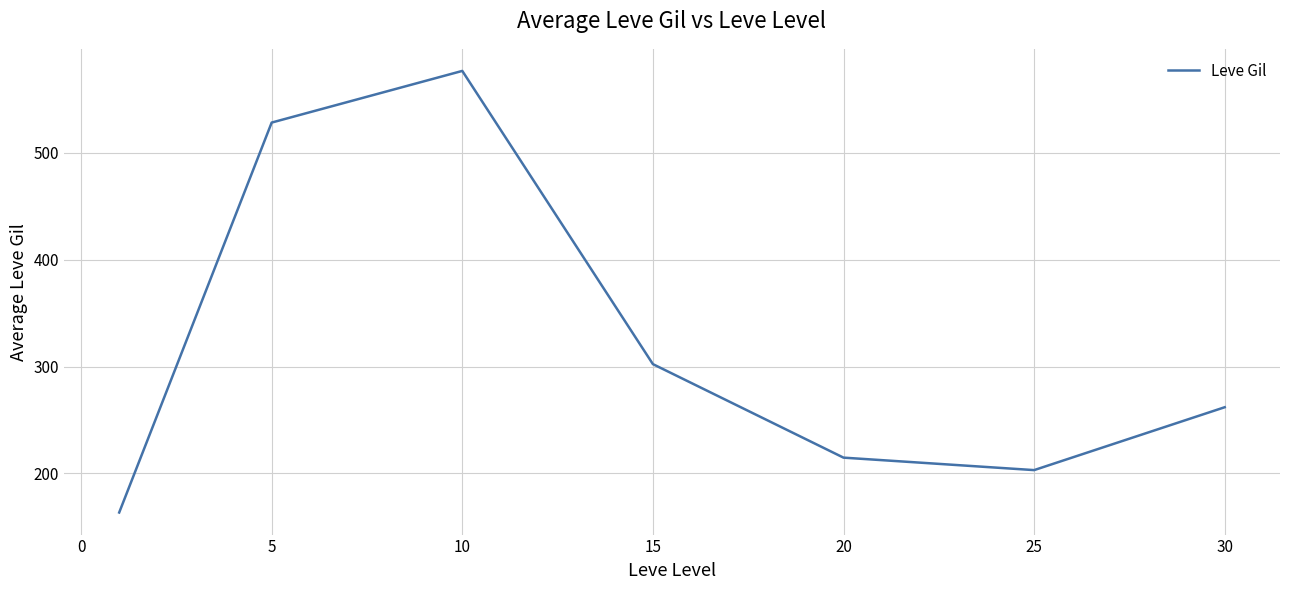

What is the maximum value shown in the chart?

576.7